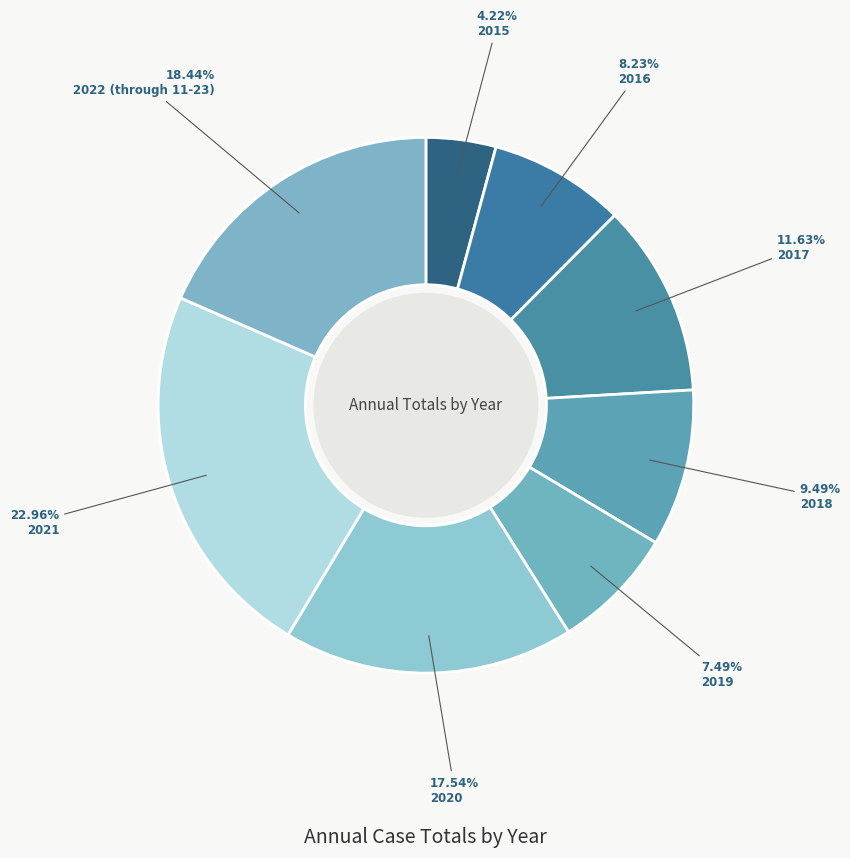

How many slices are in this pie chart?

8